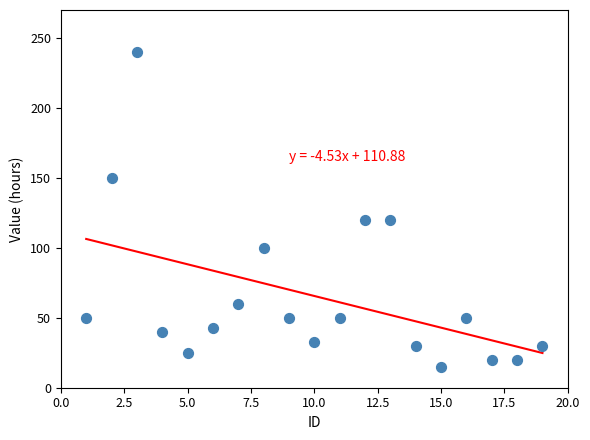

What is the range of Y values (max minus min)?

225